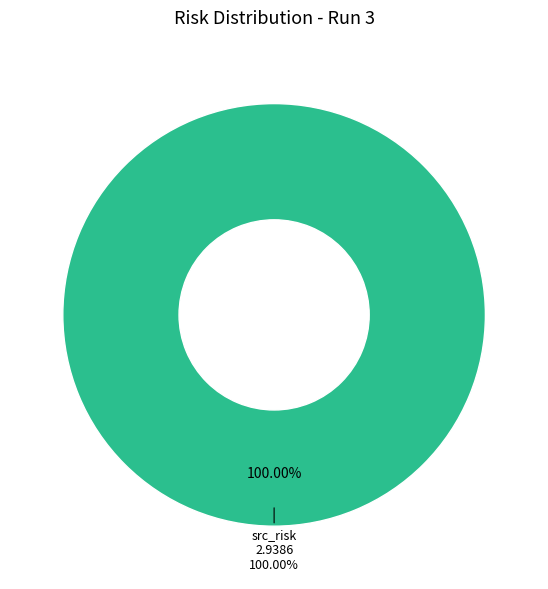

True or false: few_shot_risk accounts for 0% of the total.

True